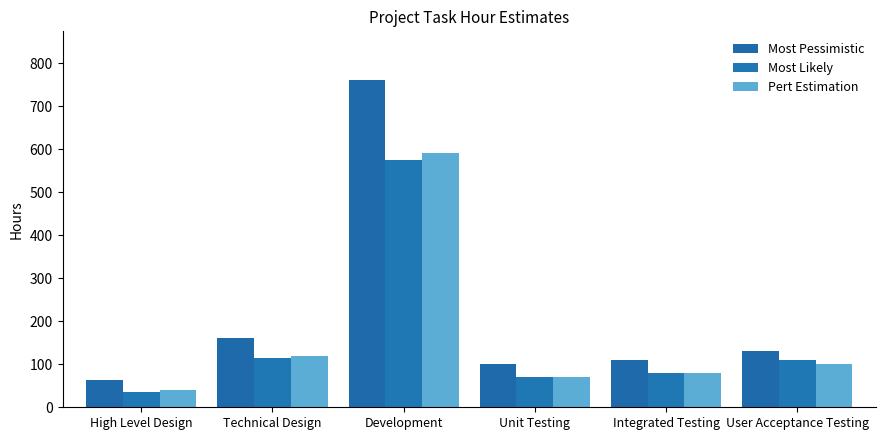

What is the difference between the highest and lowest values at Development?

185